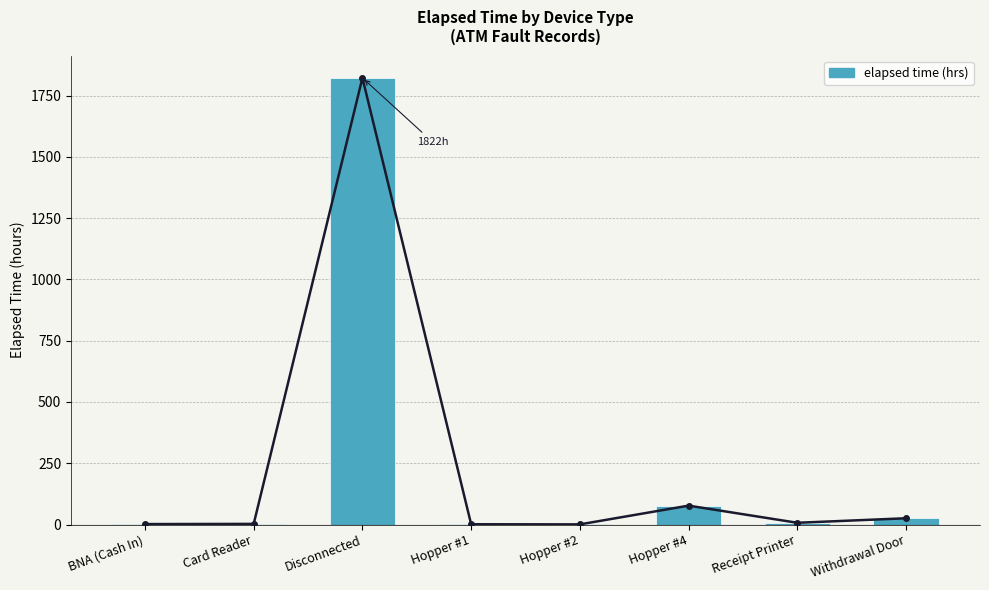

Reading left to right, extract all data points from this chart.

1.8	2.5	1822.5	1.0	0.5	77.0	7.0	25.5